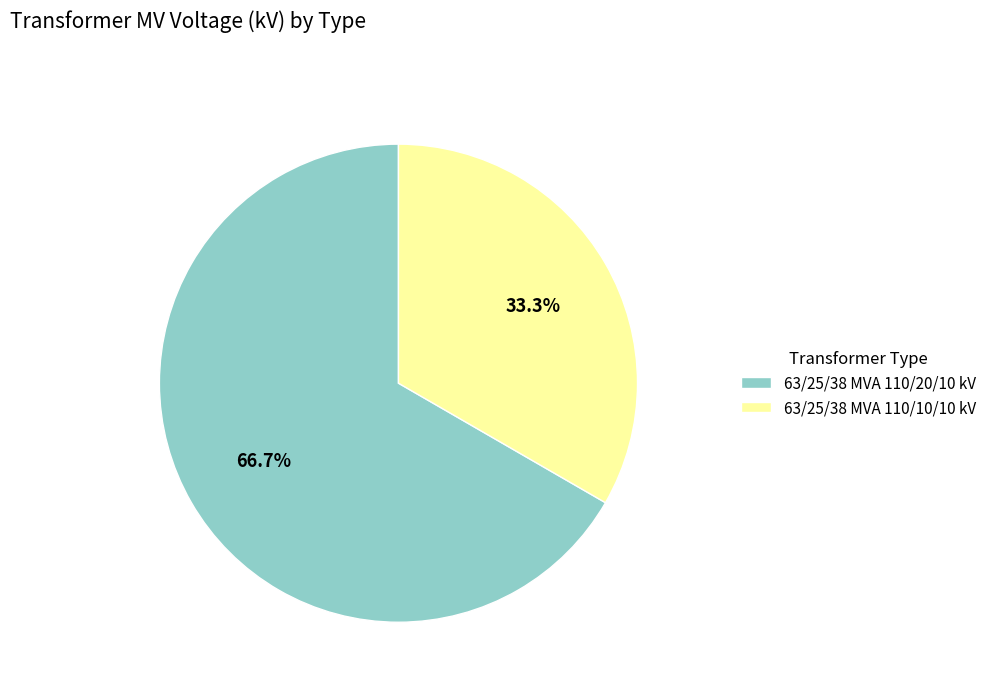

Count the number of slices in the pie.

2